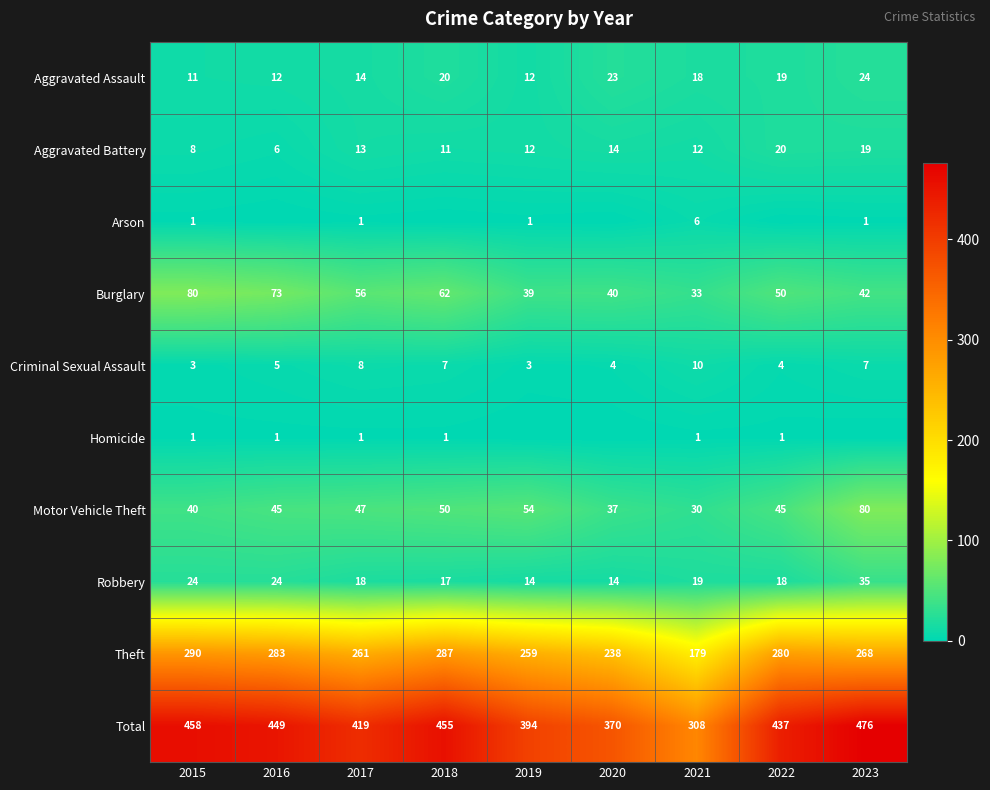

At which label does Robbery reach its peak?

2023